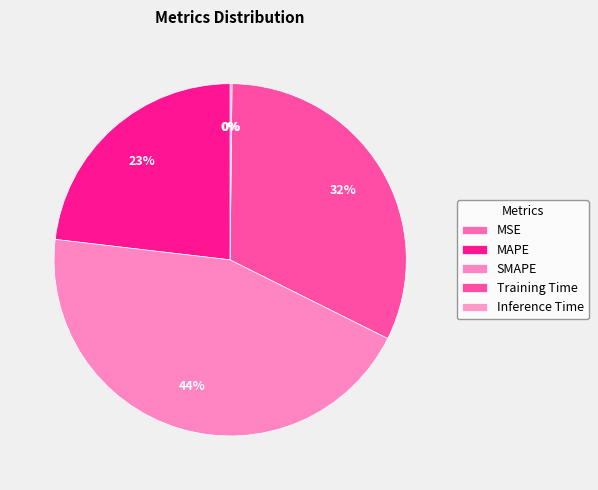

To the nearest percent, what is the difference between the MAPE and Inference Time slice percentages?

23%